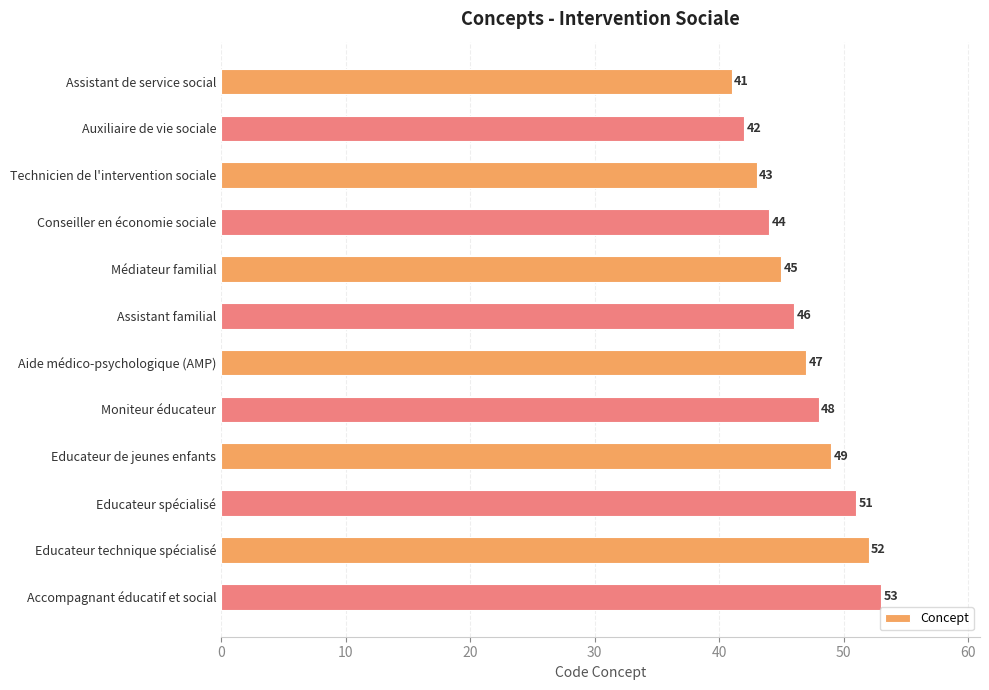

Rank the categories by value from lowest to highest.

Assistant de service social, Auxiliaire de vie sociale, Technicien de l'intervention sociale, Conseiller en économie sociale, Médiateur familial, Assistant familial, Aide médico-psychologique (AMP), Moniteur éducateur, Educateur de jeunes enfants, Educateur spécialisé, Educateur technique spécialisé, Accompagnant éducatif et social